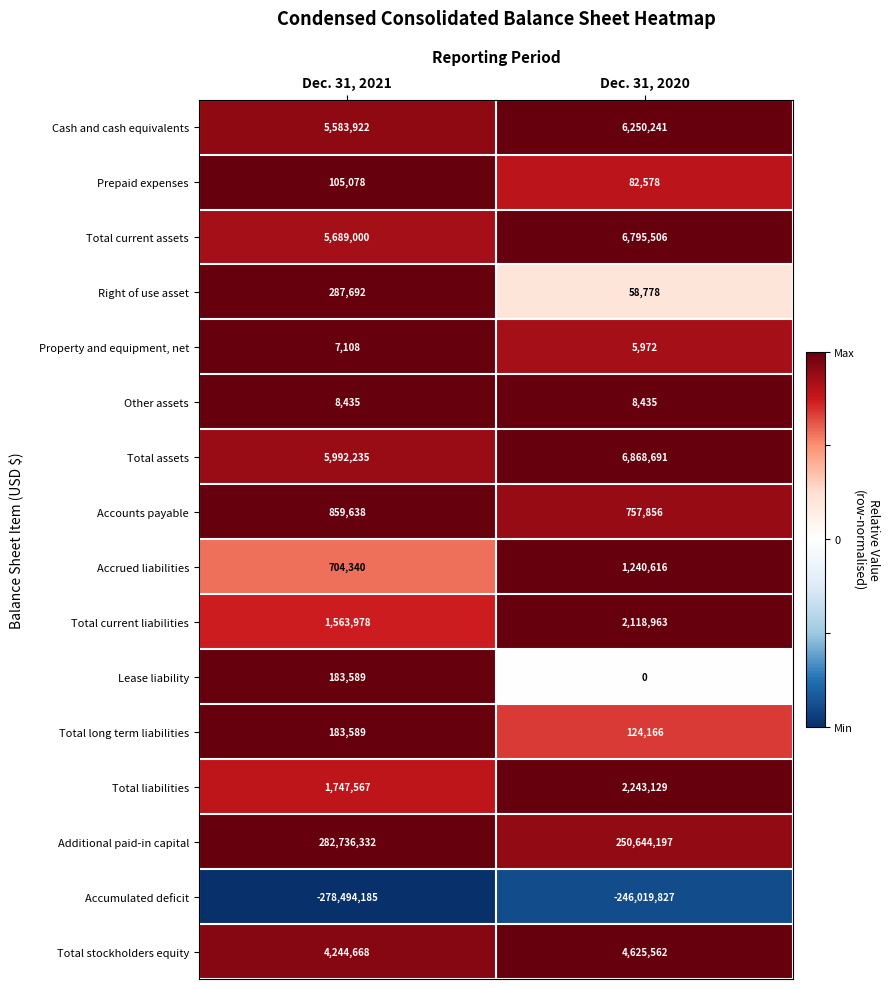

What is the total value across all series at Dec. 31, 2021?

31402986